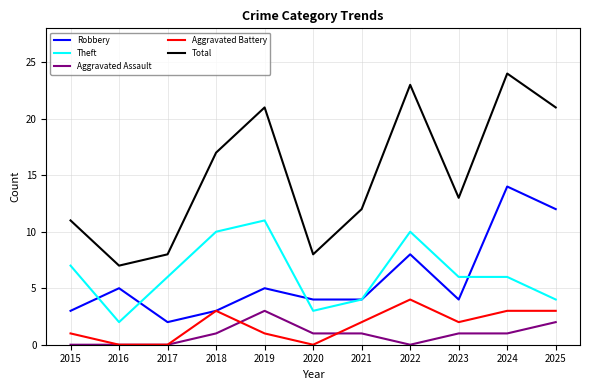

The value of Aggravated Battery at 2023 is 2. True or false?

True